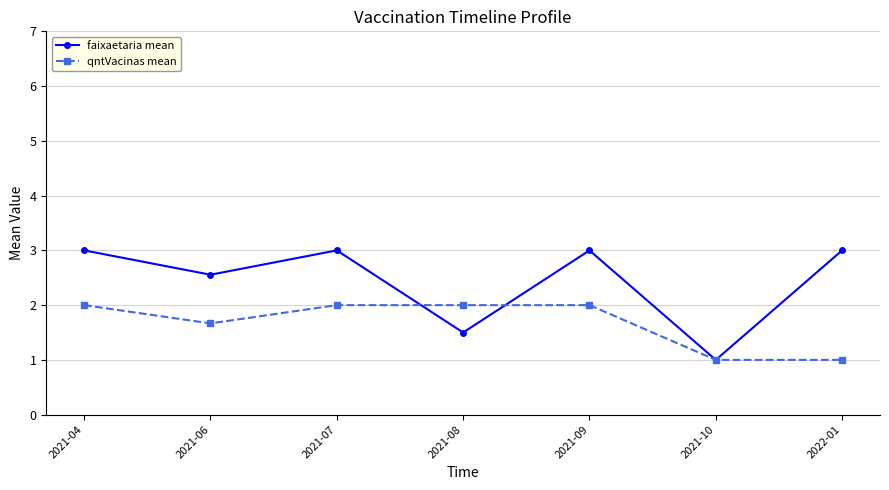

Is it true that qntVacinas mean equals 2.0 at 2021-04?

True